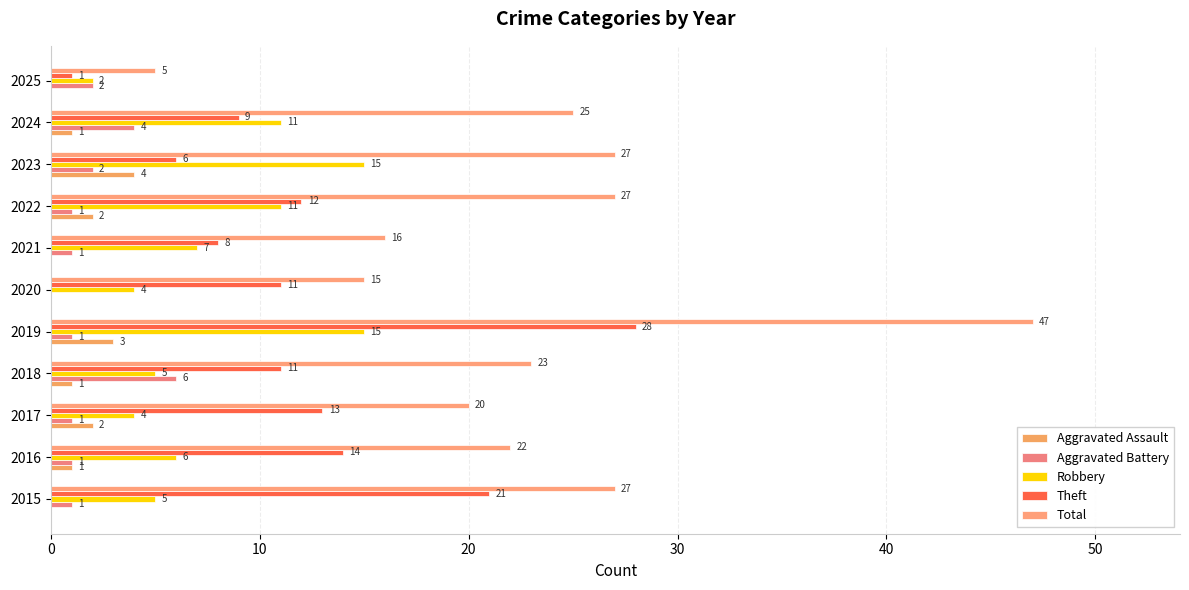

How many categories are shown in the chart?

11